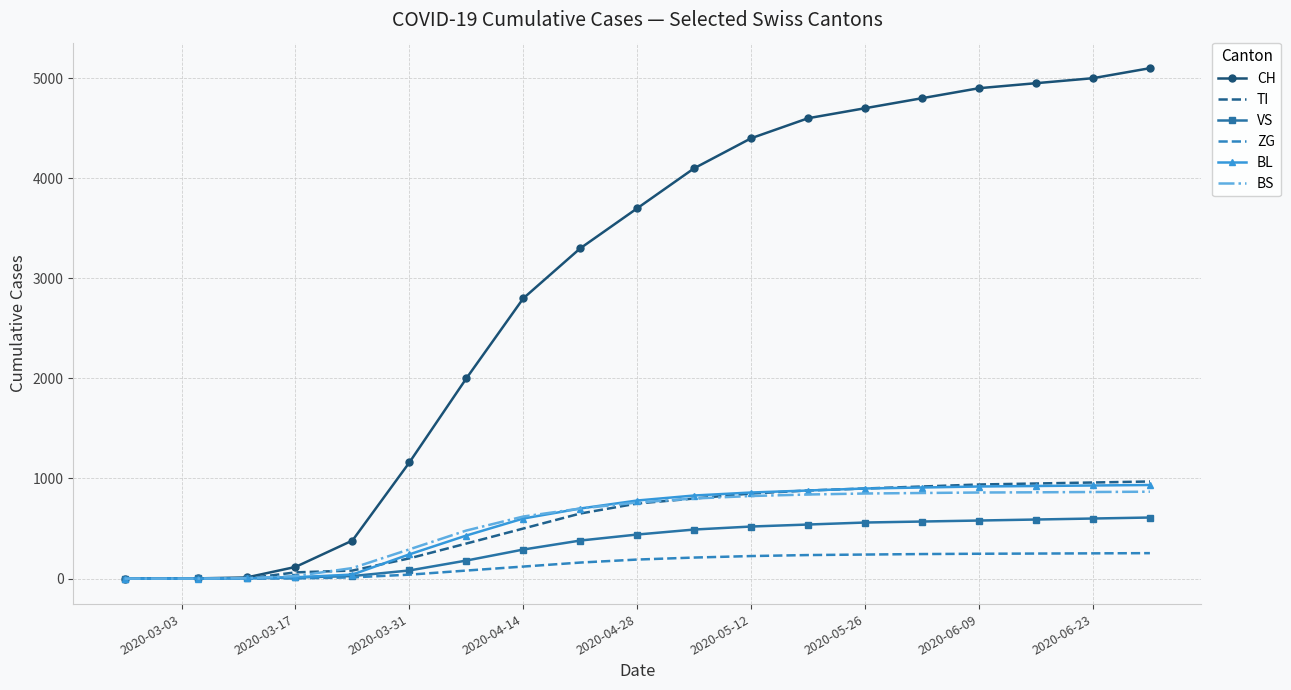

How many values in the BS series are below 760?

9